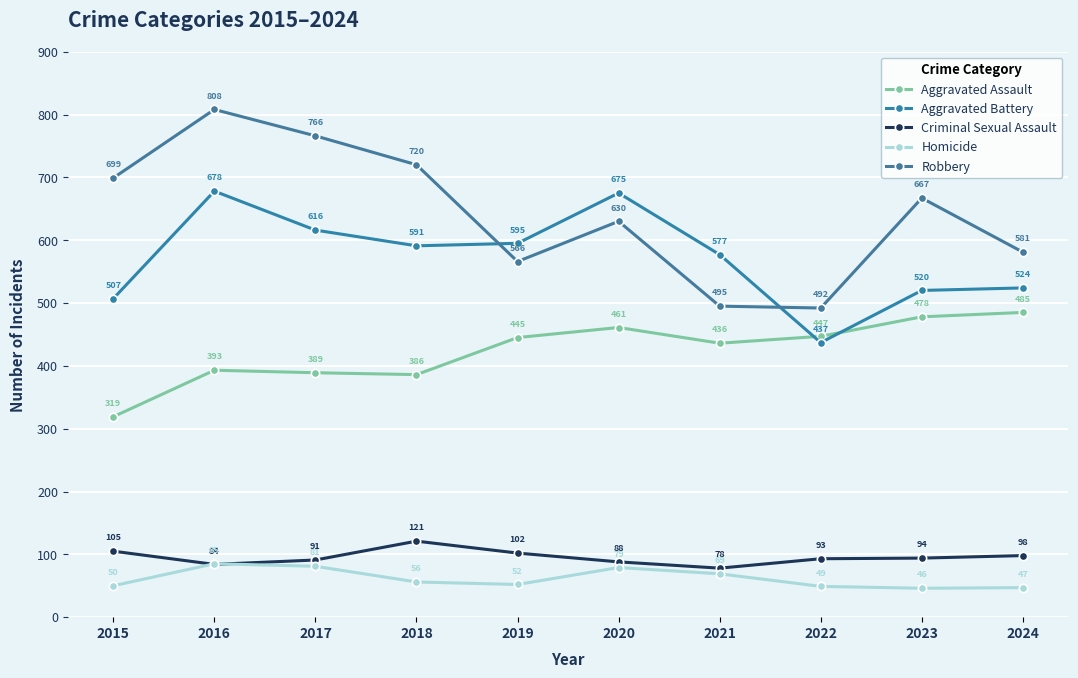

What is the difference between the maximum and minimum values in the Criminal Sexual Assault series?

43